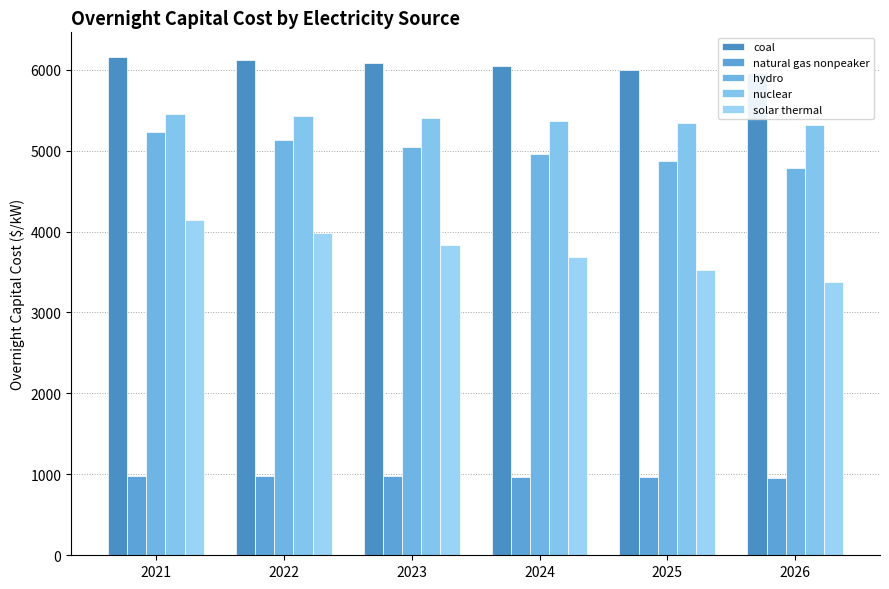

Read the coal value at 2026.

5959.8